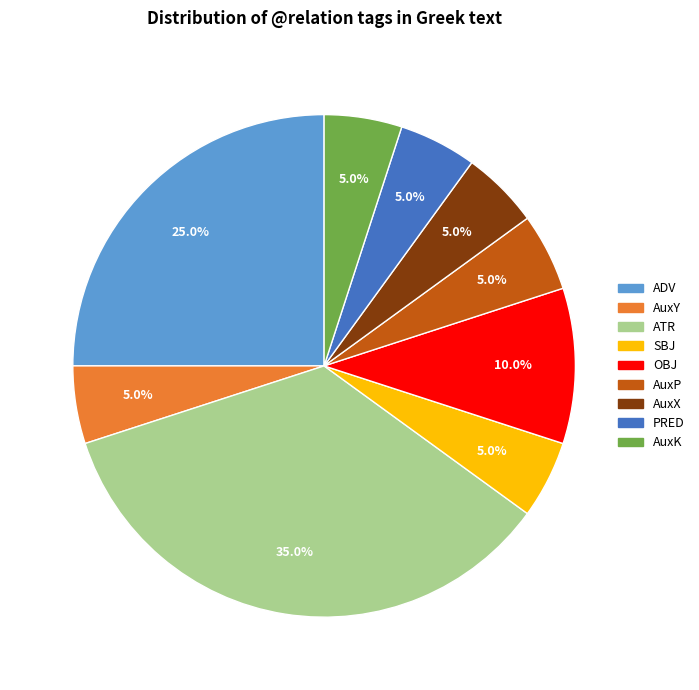

To the nearest percent, what portion does AuxK represent?

5%